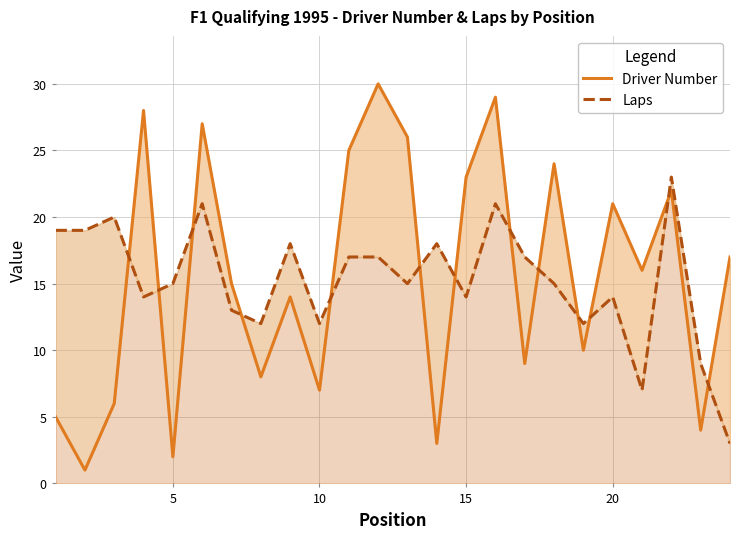

List the series in order of their peak value, lowest first.

Laps, Driver Number